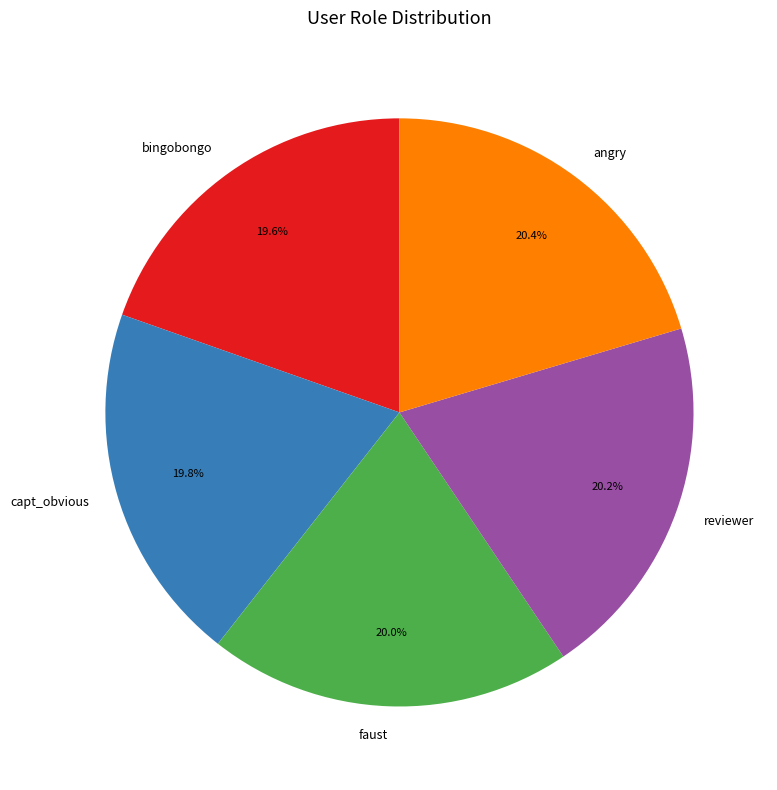

Is there any slice that represents more than half of the pie?

No